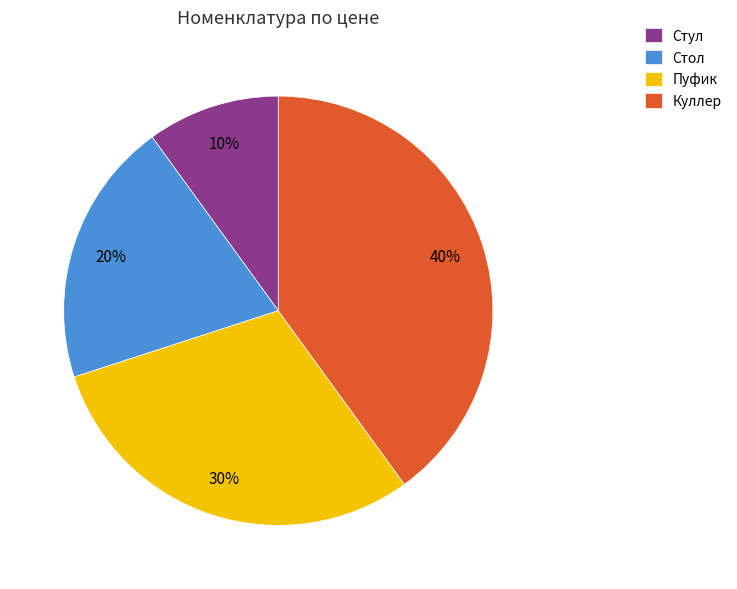

Is it true that Пуфик is 30% of the pie?

True